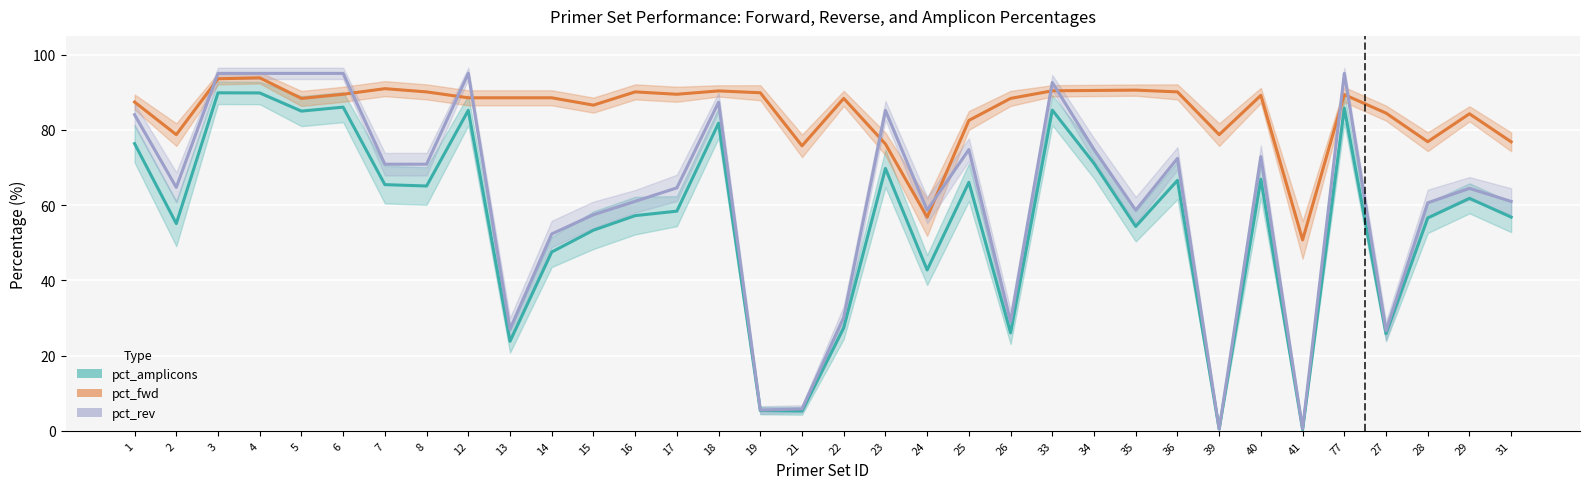

At which category is the sum across all series the highest?

4